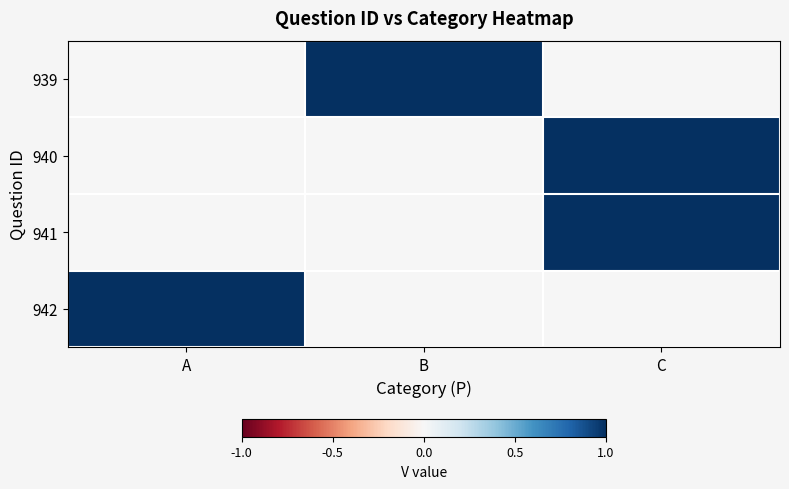

Which has a higher value, B or A?

B